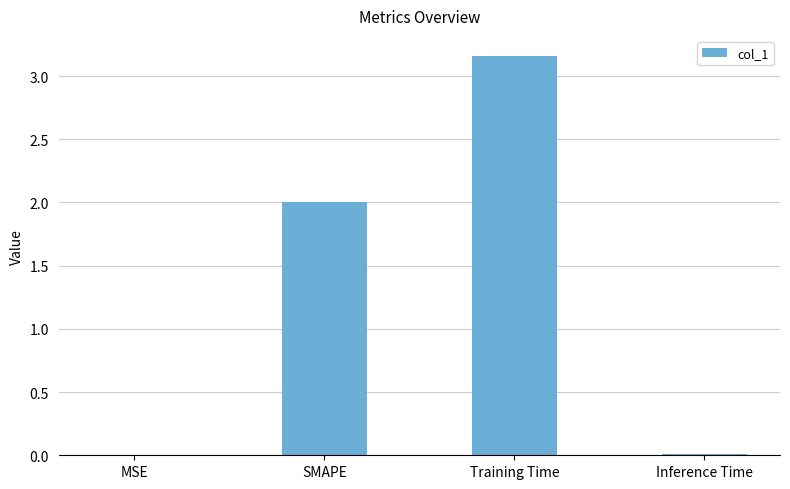

Is it true that the value at SMAPE is 1.3?

False